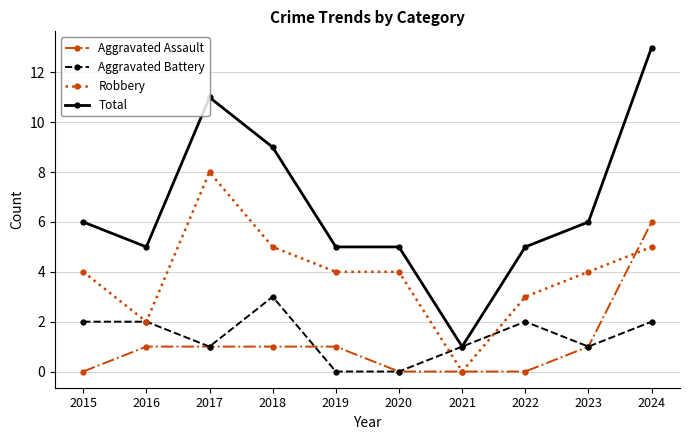

How many distinct data groups are displayed?

4